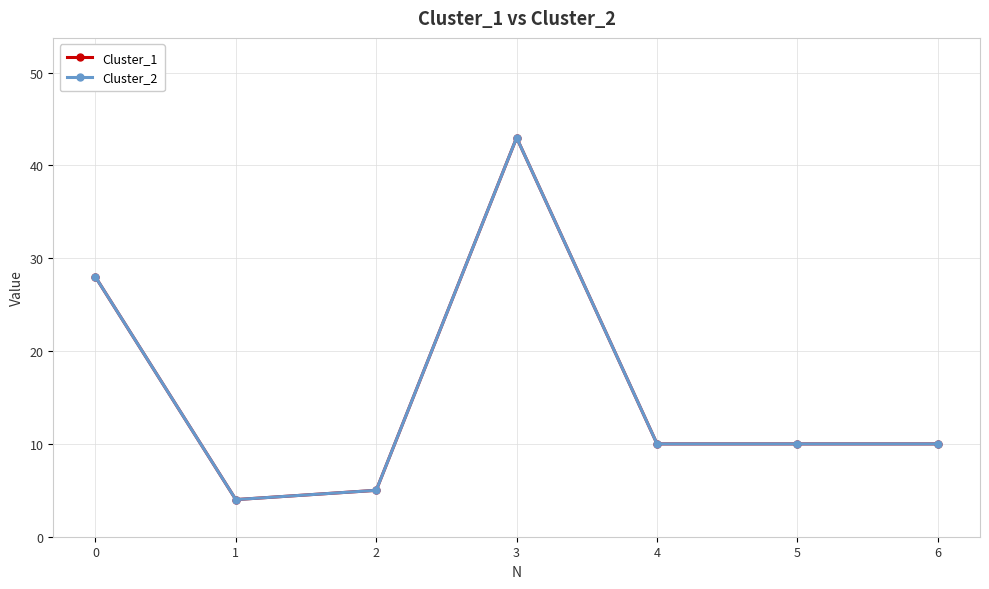

What is the difference between the maximum and second lowest values in the Cluster_1 series?

38